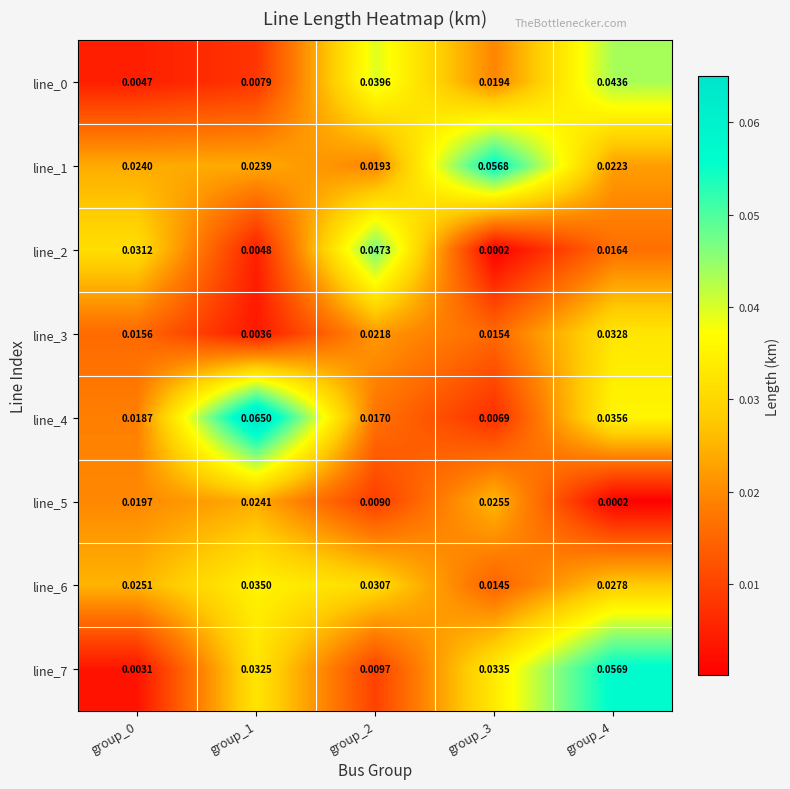

Is the value of line_1 at group_0 greater than the value of line_7 at group_2?

Yes